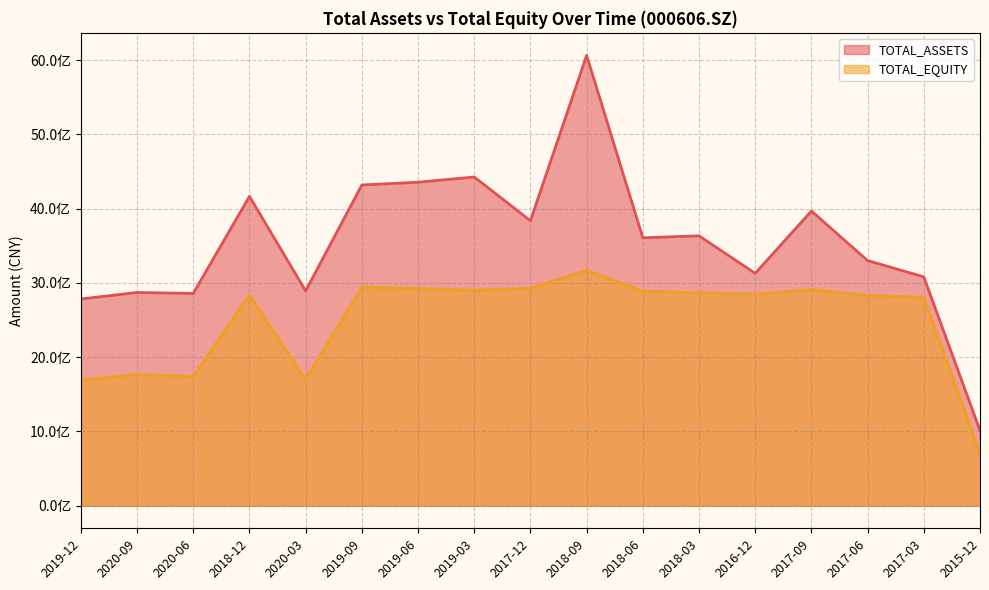

True or false: TOTAL_ASSETS and TOTAL_EQUITY cross at least once.

False